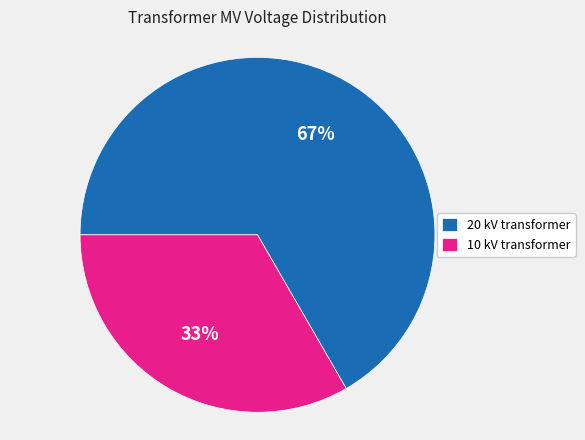

What percentage is the 10 kV transformer slice, to the nearest percent?

33%